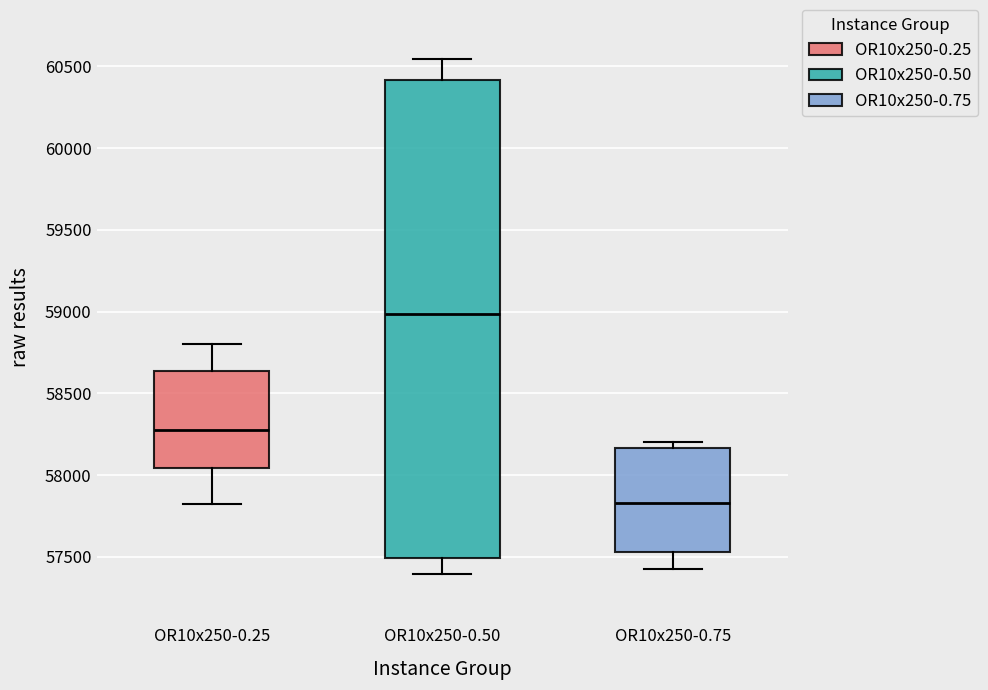

Where does the lower whisker of the box for OR10x250-0.25 end on the y-axis? The values are not printed on the chart, so give them approximately, as read against the axis.

57800